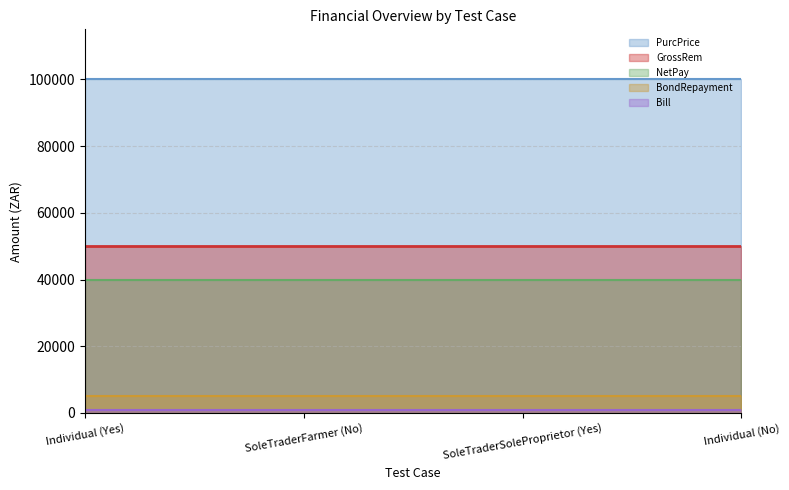

True or false: Bill has more than 0 interior local peaks.

False